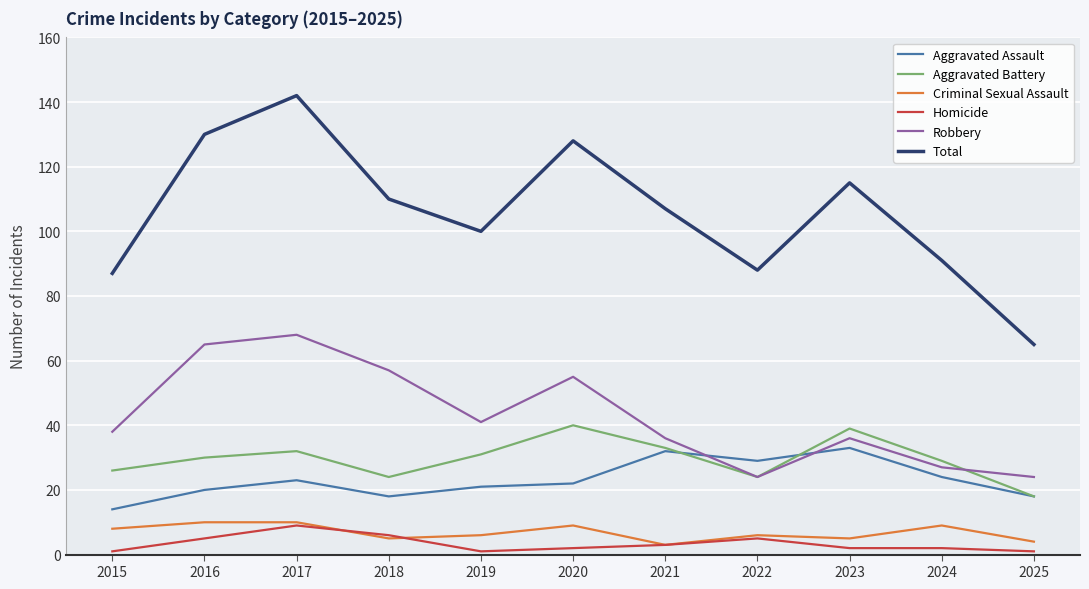

What is the maximum value shown in the chart?

142